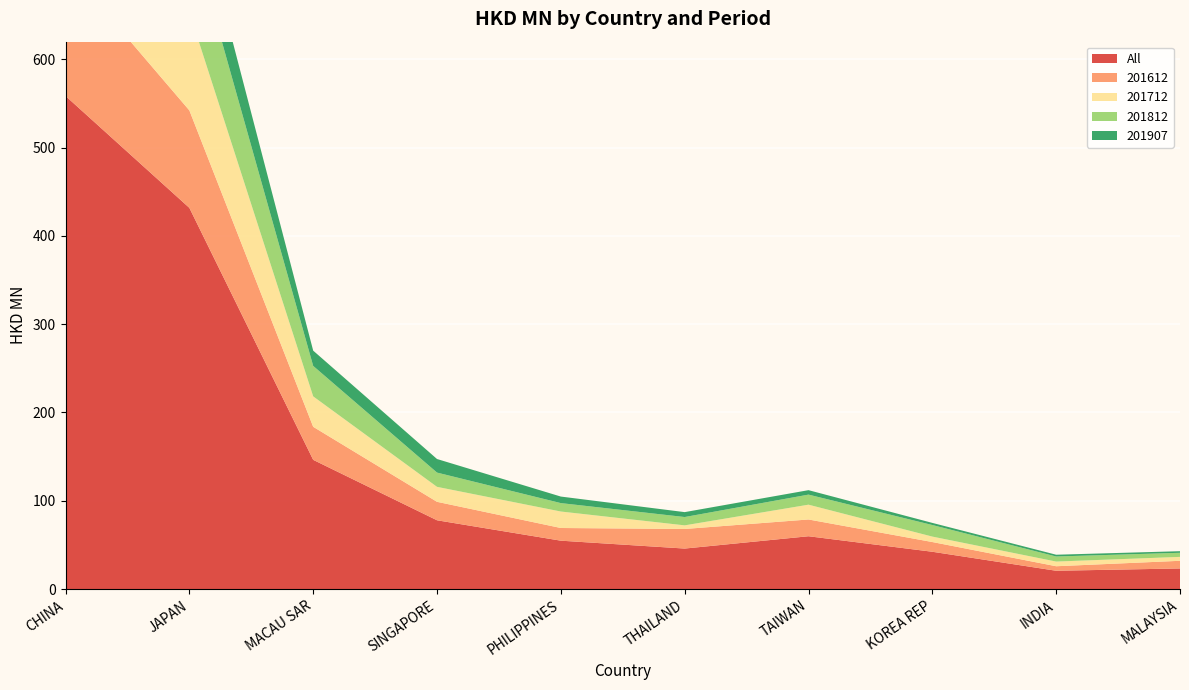

Reading right to left, extract all data points from this chart.

All: MALAYSIA=23.4	INDIA=20.7	KOREA REP=42.3	TAIWAN=59.8	THAILAND=45.9	PHILIPPINES=54.8	SINGAPORE=77.9	MACAU SAR=146.4	JAPAN=431.8	CHINA=558.5
201612: MALAYSIA=8.7	INDIA=5.1	KOREA REP=11.0	TAIWAN=19.0	THAILAND=22.2	PHILIPPINES=14.4	SINGAPORE=20.9	MACAU SAR=37.4	JAPAN=110.4	CHINA=147.7
201712: MALAYSIA=4.4	INDIA=5.3	KOREA REP=6.2	TAIWAN=16.8	THAILAND=4.1	PHILIPPINES=18.7	SINGAPORE=17.0	MACAU SAR=34.5	JAPAN=111.1	CHINA=127.1
201812: MALAYSIA=4.6	INDIA=5.7	KOREA REP=13.1	TAIWAN=11.4	THAILAND=9.4	PHILIPPINES=9.5	SINGAPORE=16.1	MACAU SAR=34.5	JAPAN=97.5	CHINA=131.3
201907: MALAYSIA=1.8	INDIA=2.0	KOREA REP=2.4	TAIWAN=5.0	THAILAND=5.6	PHILIPPINES=7.4	SINGAPORE=15.4	MACAU SAR=17.3	JAPAN=57.4	CHINA=83.2